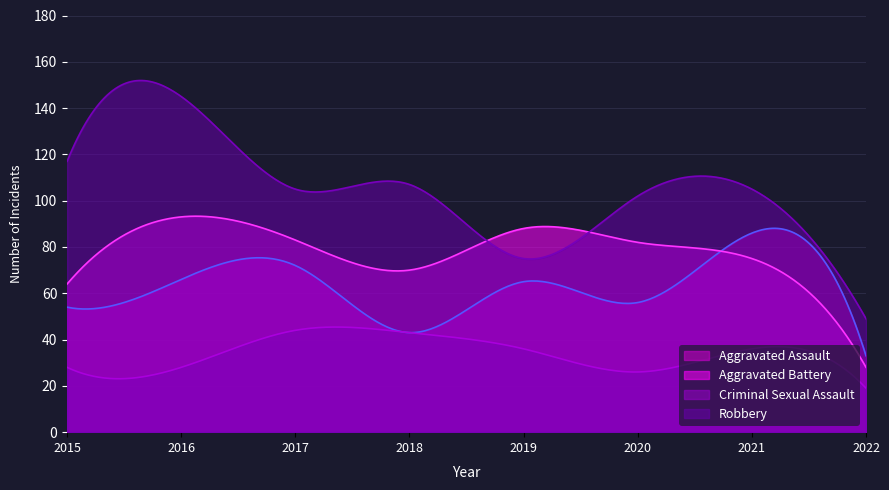

Reading right to left, extract all data points from this chart.

Aggravated Assault: 2022=33	2021=86	2020=56	2019=65	2018=43	2017=72	2016=66	2015=54
Aggravated Battery: 2022=28	2021=75	2020=82	2019=88	2018=70	2017=83	2016=93	2015=64
Criminal Sexual Assault: 2022=19	2021=36	2020=26	2019=36	2018=43	2017=44	2016=28	2015=28
Robbery: 2022=49	2021=105	2020=102	2019=75	2018=107	2017=105	2016=145	2015=117